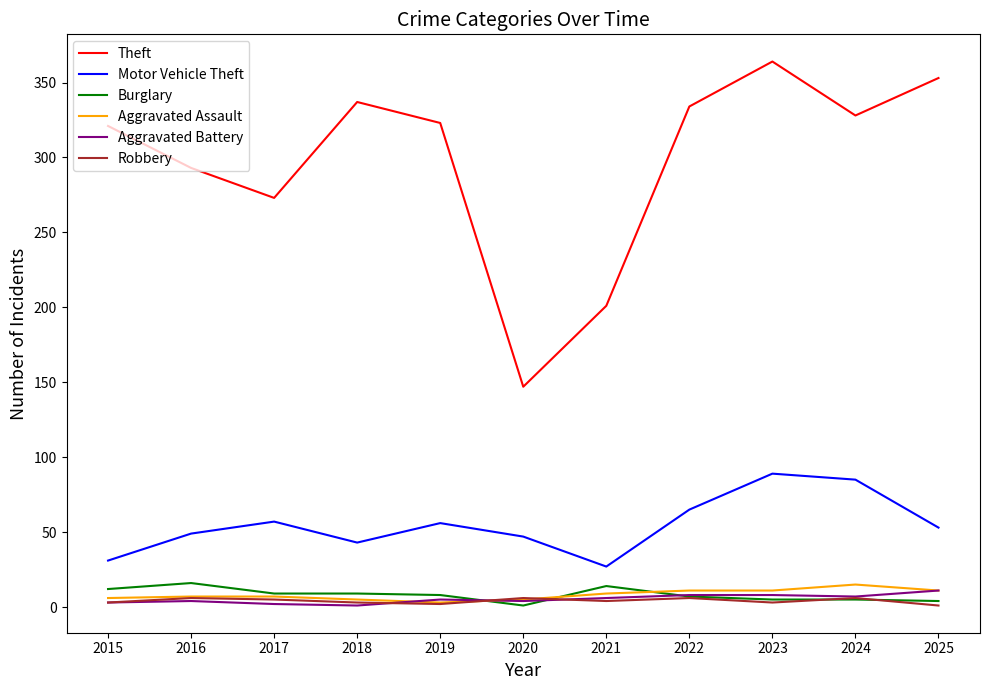

True or false: Aggravated Battery and Theft cross at least once.

False